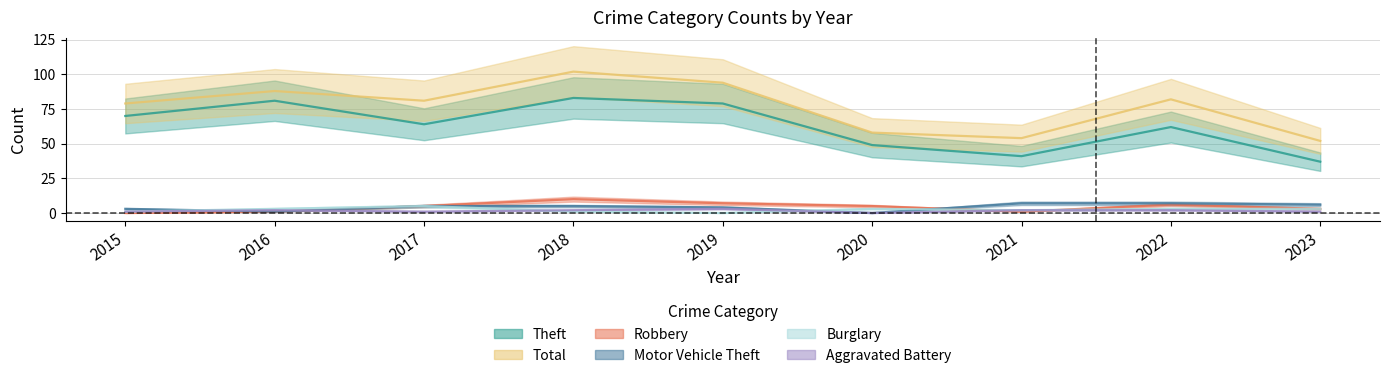

Which series changed the most between 2020 and 2022?

Total